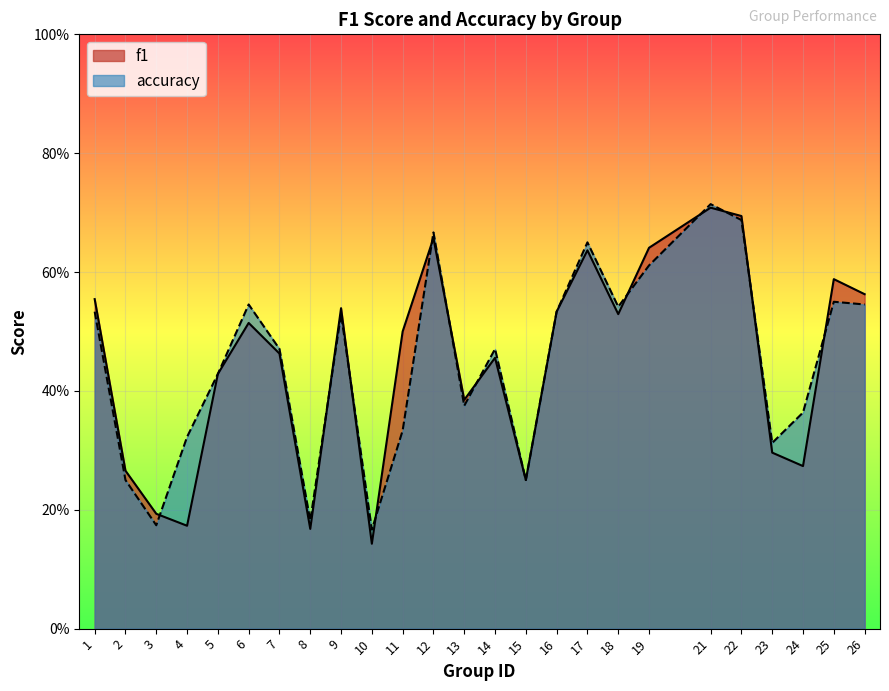

Reading left to right, list all the values displayed in this chart.

f1: 1=0.6	2=0.3	3=0.2	4=0.2	5=0.4	6=0.5	7=0.5	8=0.2	9=0.5	10=0.1	11=0.5	12=0.7	13=0.4	14=0.5	15=0.2	16=0.5	17=0.6	18=0.5	19=0.6	21=0.7	22=0.7	23=0.3	24=0.3	25=0.6	26=0.6
accuracy: 1=0.5	2=0.2	3=0.2	4=0.3	5=0.4	6=0.5	7=0.5	8=0.2	9=0.5	10=0.2	11=0.3	12=0.7	13=0.4	14=0.5	15=0.2	16=0.5	17=0.7	18=0.5	19=0.6	21=0.7	22=0.7	23=0.3	24=0.4	25=0.6	26=0.5